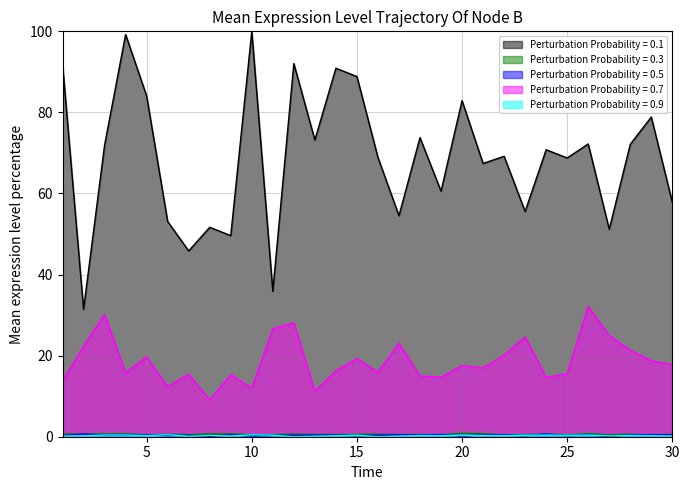

How many values in the DOA series exceed 70?

15